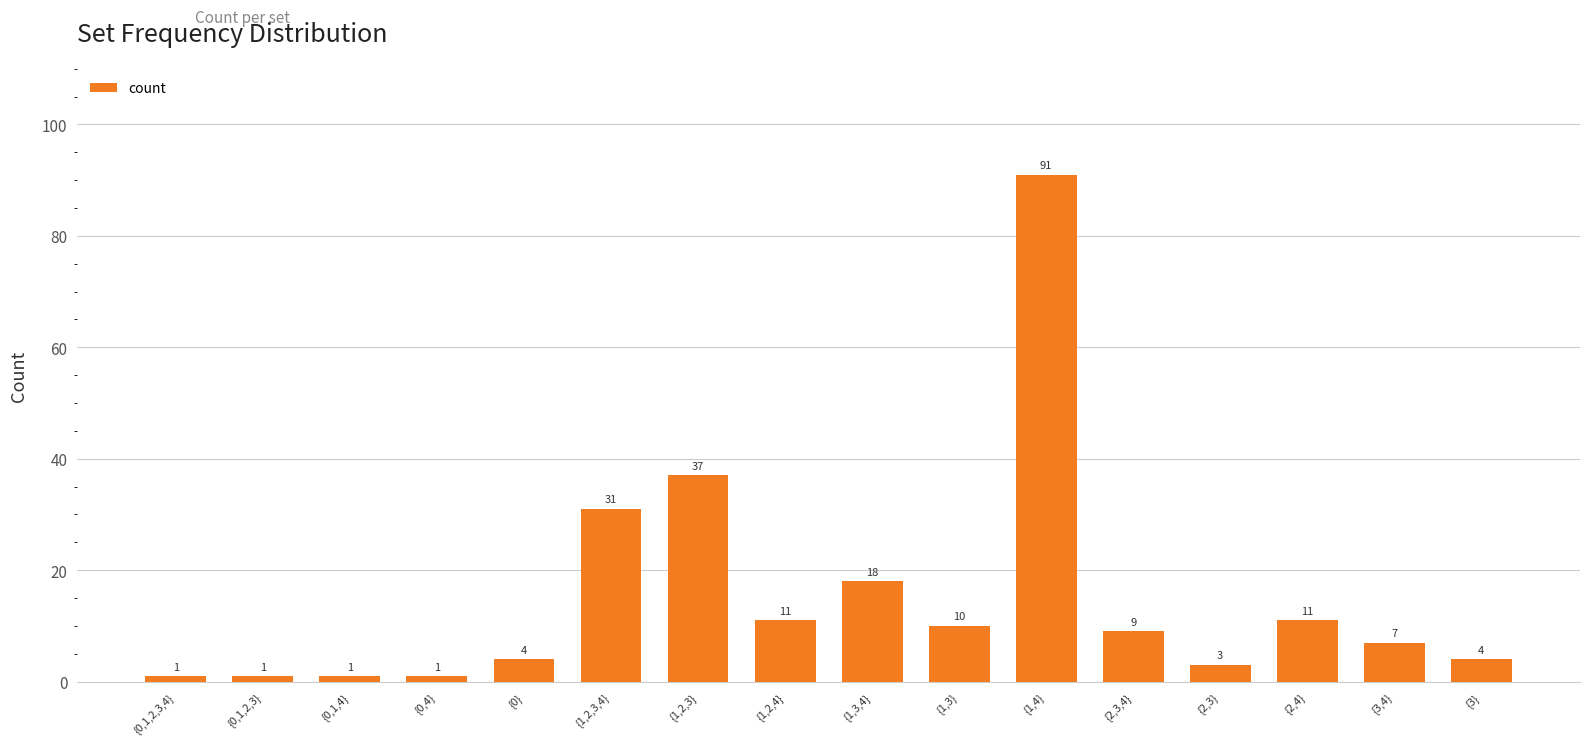

The value at {2,4} is 16. True or false?

False